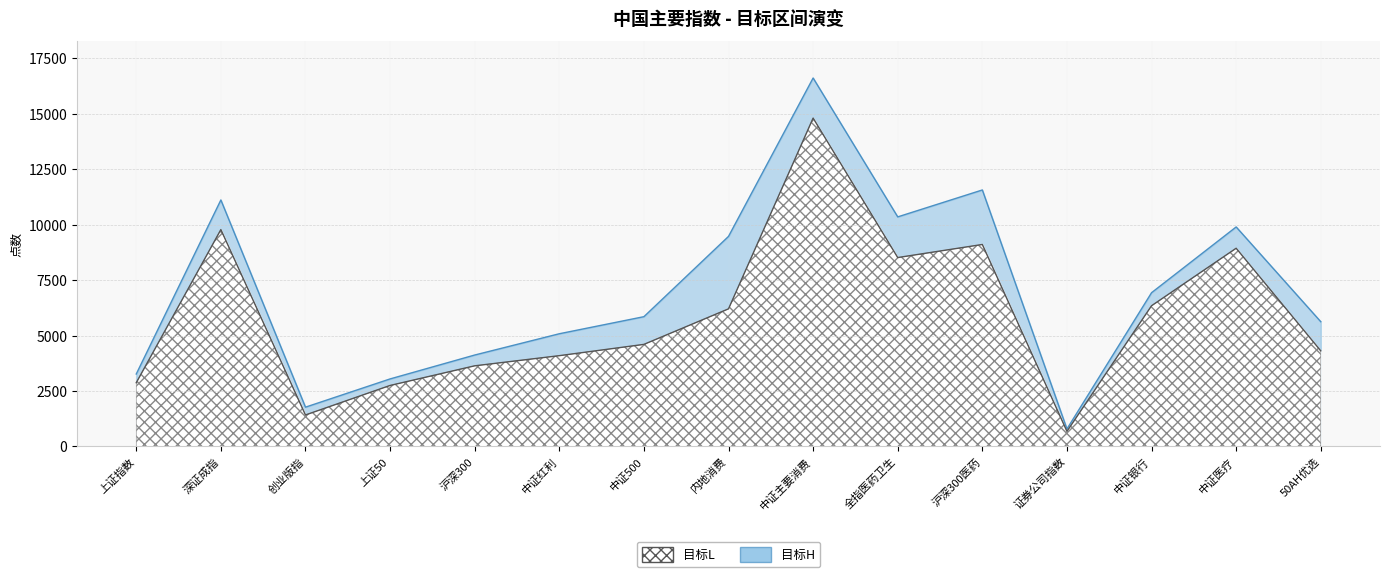

At which category does the chart reach its peak across all series?

中证主要消费